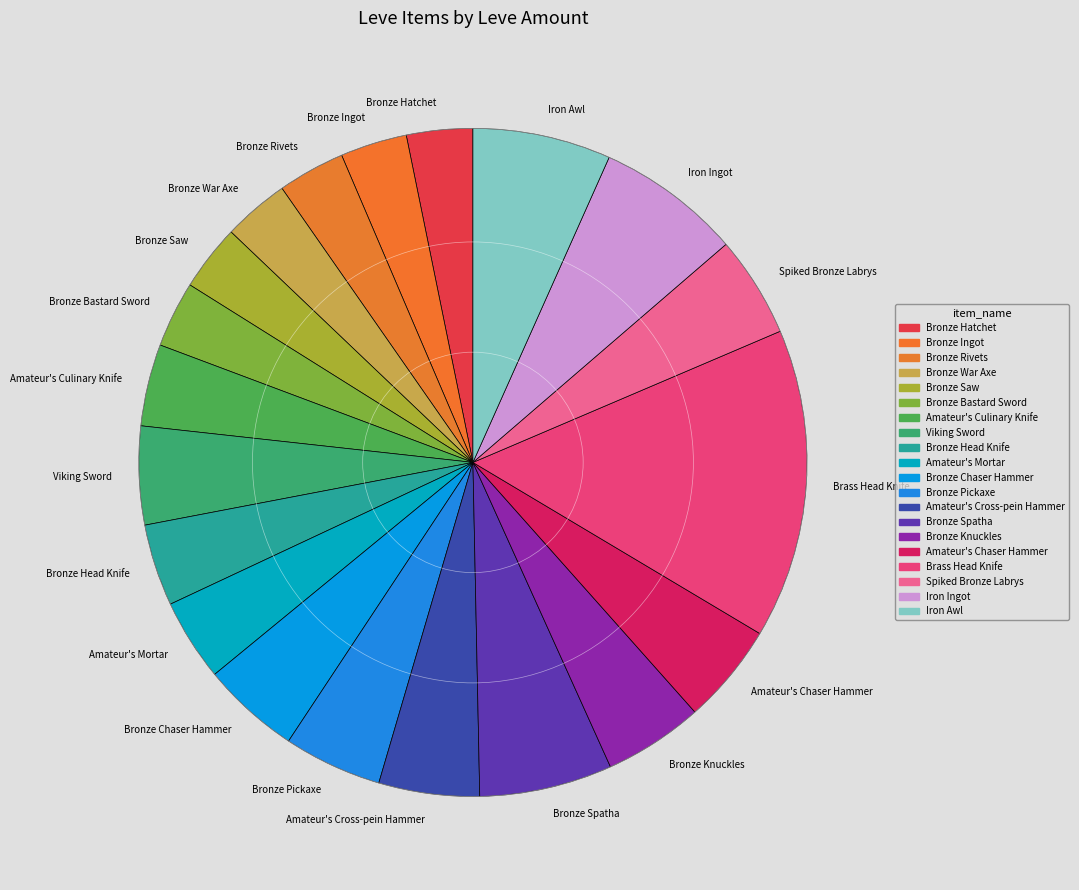

Does Bronze Saw account for over 50% of the chart?

No